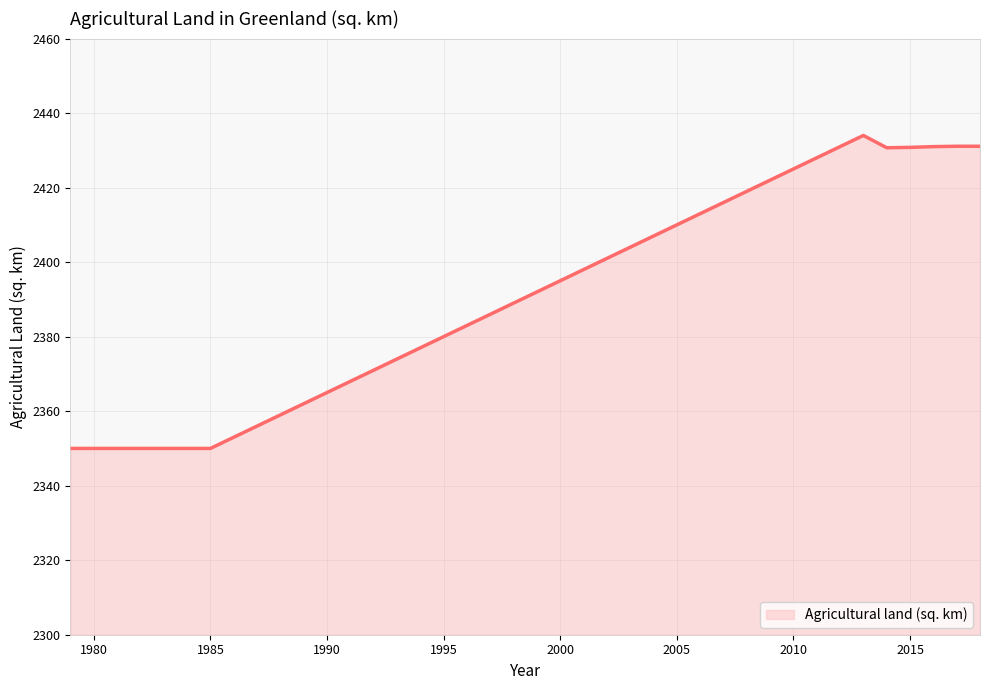

What is the maximum value shown in the chart?

2434.0